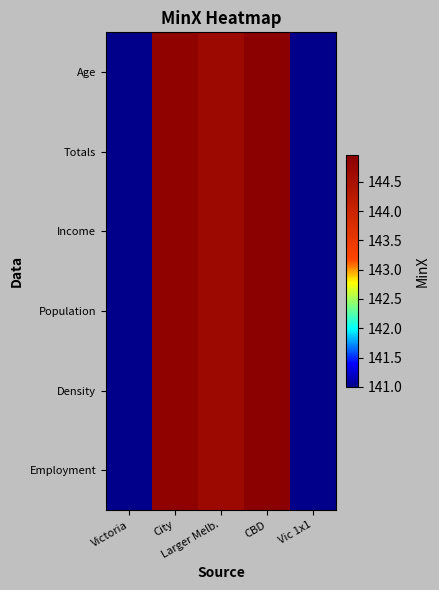

Rank the series at Victoria from highest to lowest value.

Age, Totals, Income, Population, Density, Employment